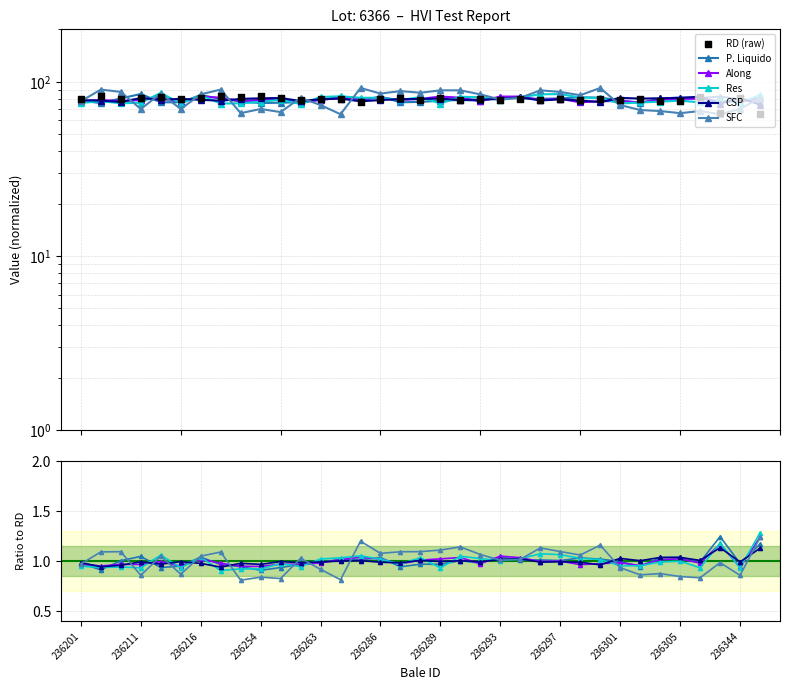

Which series has the largest total across all categories?

RD (raw)